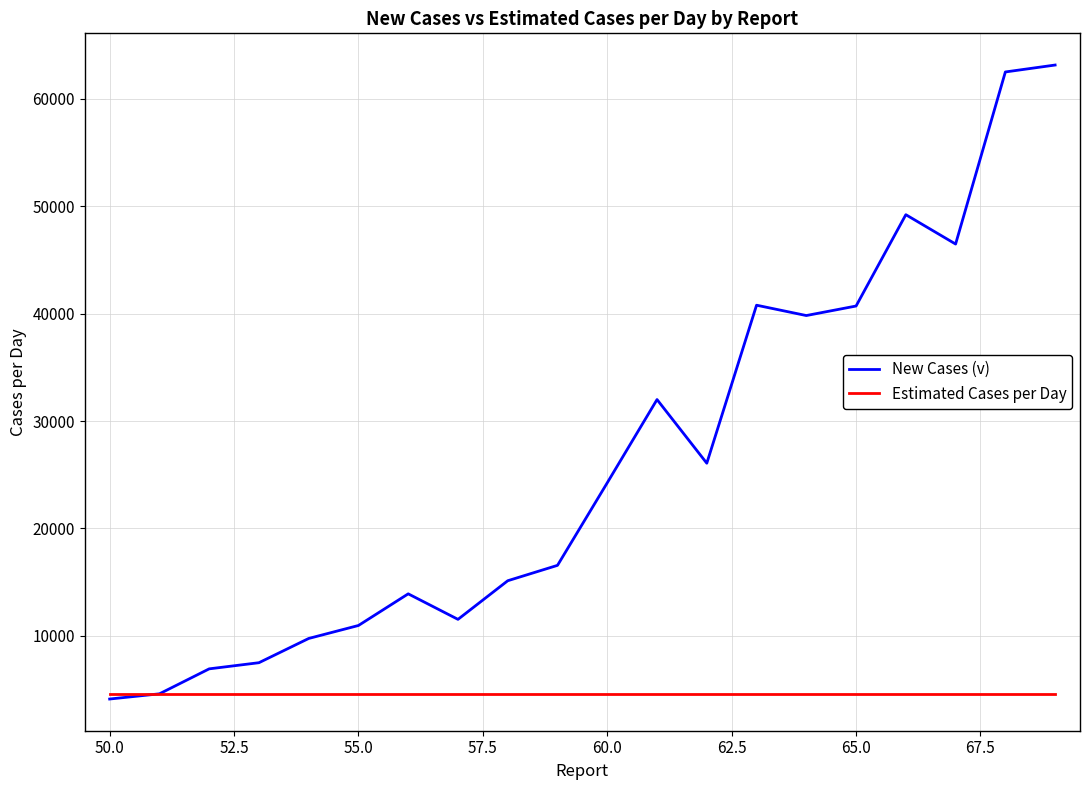

What is the maximum value for New Cases (v)?

63159.0